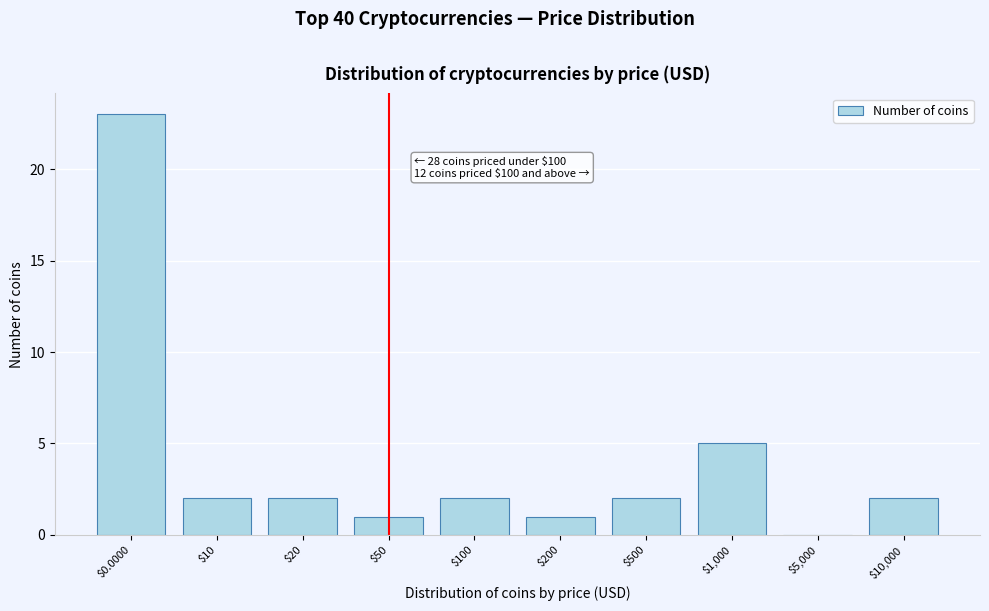

Where is the data nearest to the value 11?

$1,000